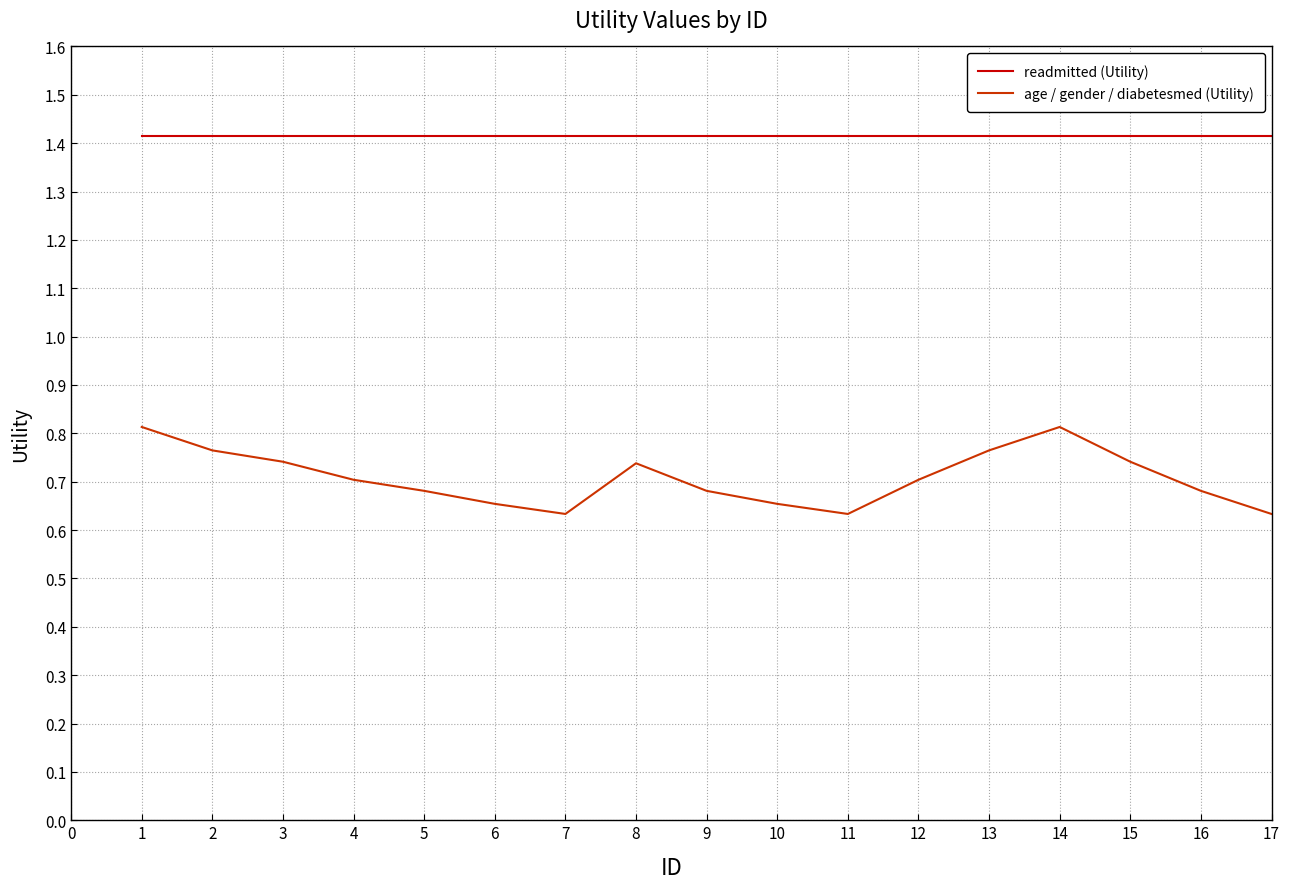

The readmitted (Utility) series shows 1.4 at 4. True or false?

True